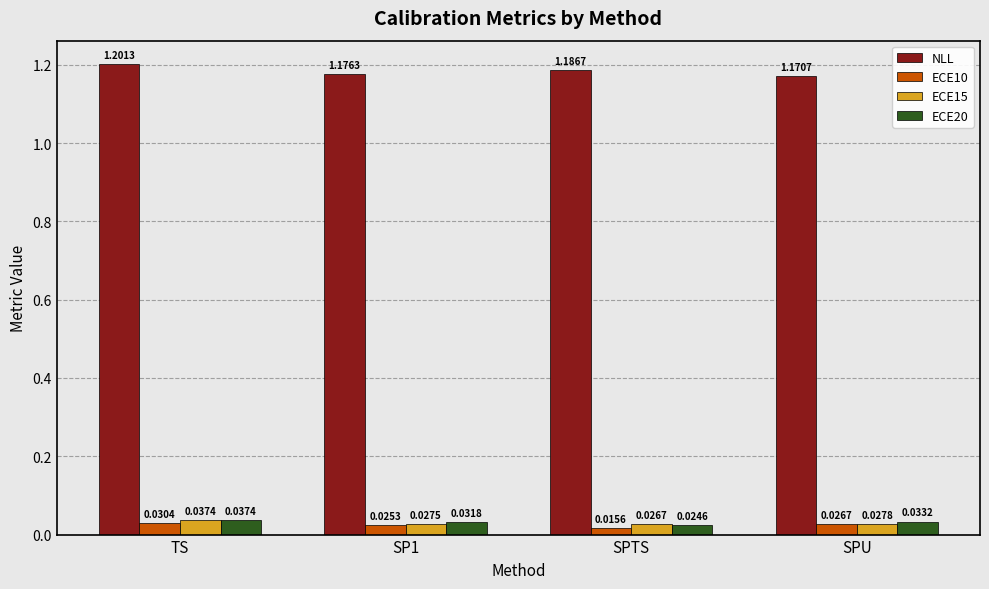

At SP1, list the series in order from largest to smallest.

NLL, ECE20, ECE15, ECE10